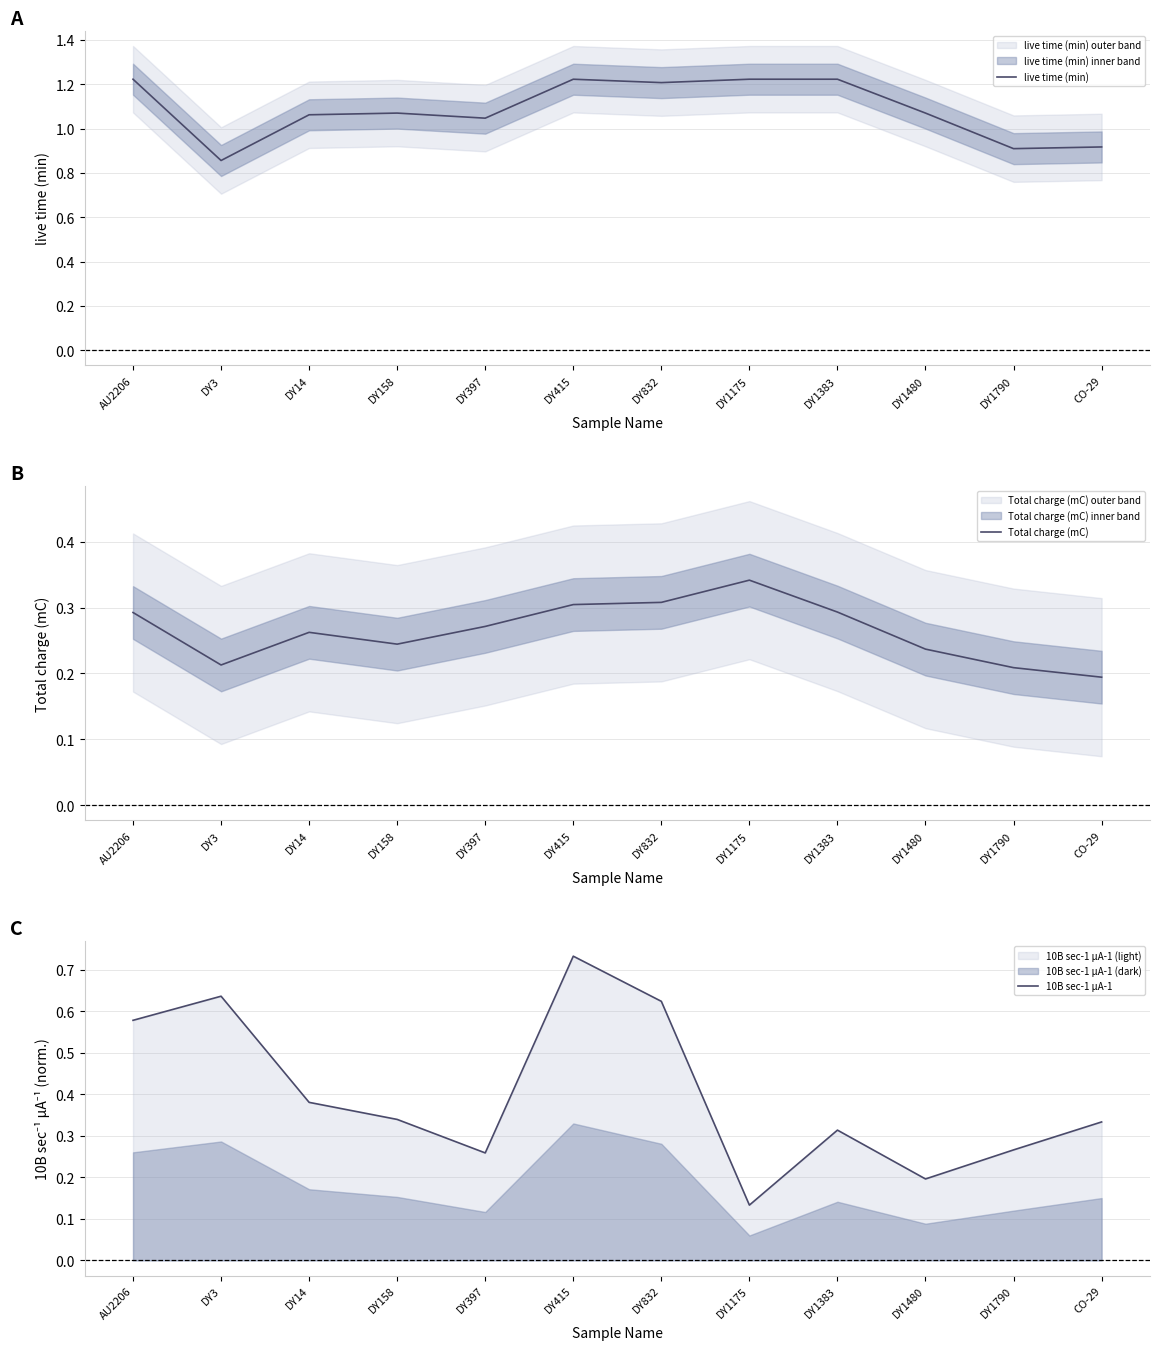

Where does the live time (min) series first go above 1?

AU2206